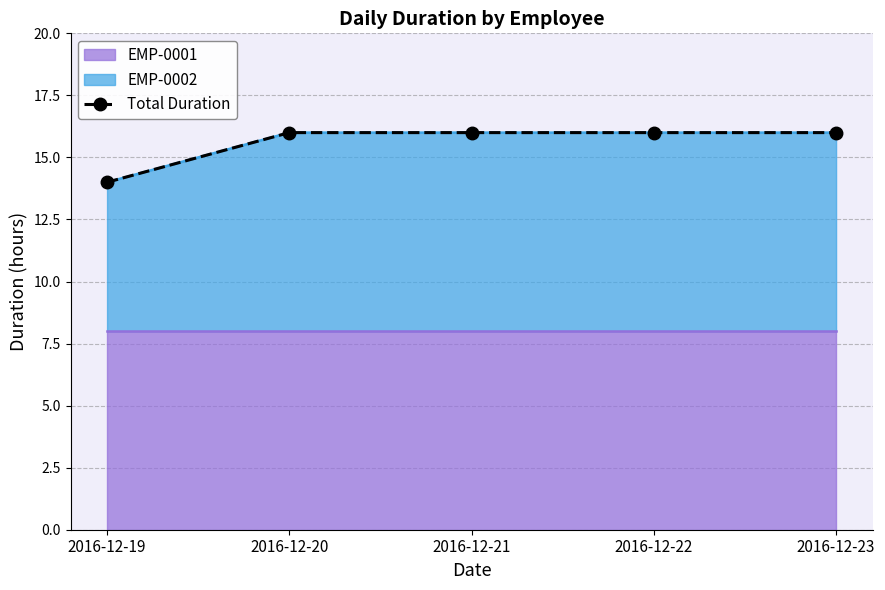

Reading left to right, transcribe all the data shown in this chart.

2016-12-19=14	2016-12-20=16	2016-12-21=16	2016-12-22=16	2016-12-23=16